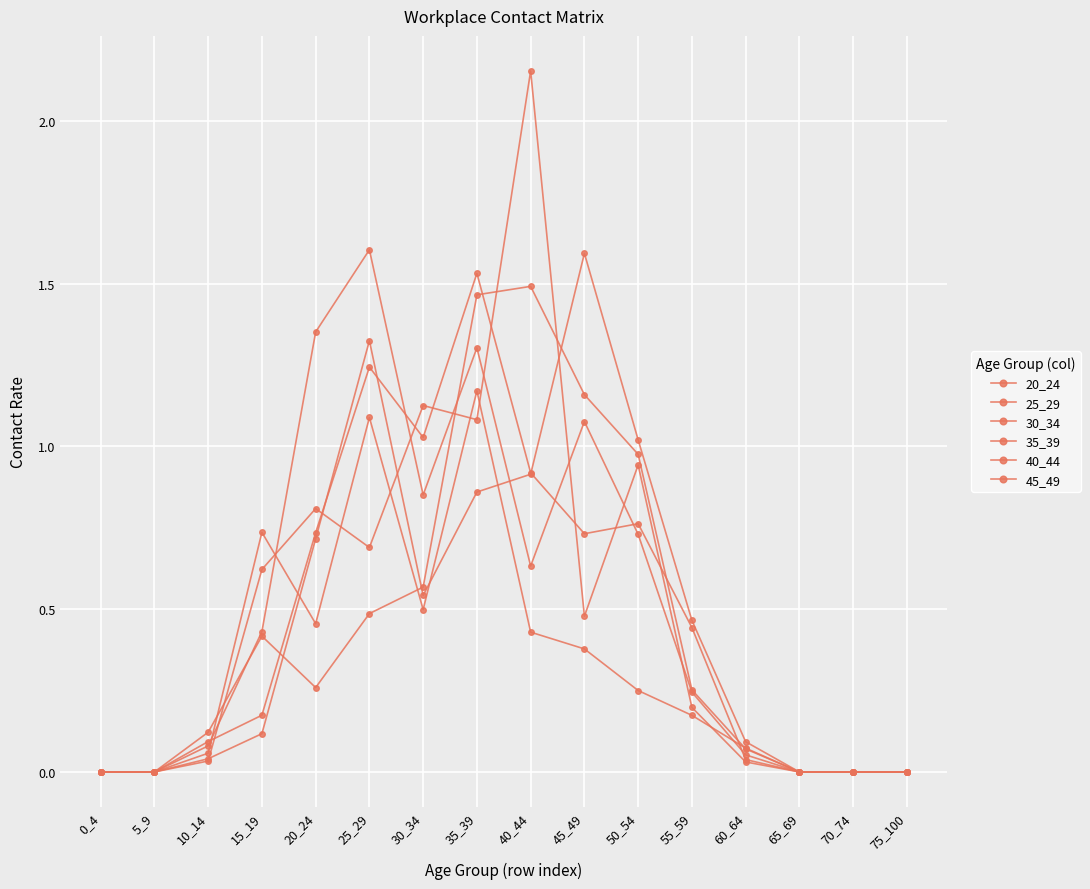

Reading left to right, transcribe all the data shown in this chart.

20_24: 0.0	0.0	0.1	0.7	0.5	1.1	0.5	1.2	0.4	0.4	0.3	0.2	0.1	0.0	0.0	0.0
25_29: 0.0	0.0	0.1	0.4	1.4	1.6	0.9	1.3	0.6	1.1	0.7	0.2	0.1	0.0	0.0	0.0
30_34: 0.0	0.0	0.1	0.2	0.7	1.2	1.0	1.5	0.9	0.7	0.8	0.4	0.0	0.0	0.0	0.0
35_39: 0.0	0.0	0.0	0.6	0.8	0.7	1.1	1.1	2.2	0.5	0.9	0.2	0.0	0.0	0.0	0.0
40_44: 0.0	0.0	0.0	0.1	0.7	1.3	0.5	0.9	0.9	1.6	1.0	0.5	0.1	0.0	0.0	0.0
45_49: 0.0	0.0	0.1	0.4	0.3	0.5	0.6	1.5	1.5	1.2	1.0	0.3	0.1	0.0	0.0	0.0